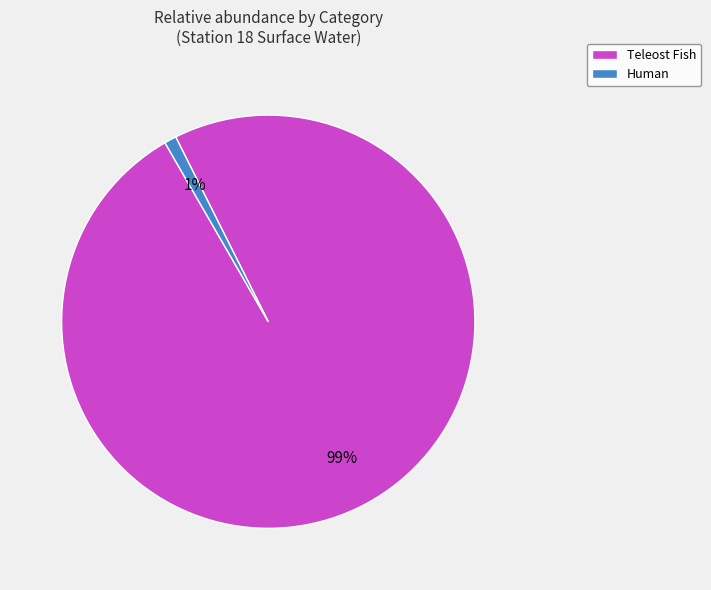

True or false: Teleost Fish accounts for 9% of the total.

False